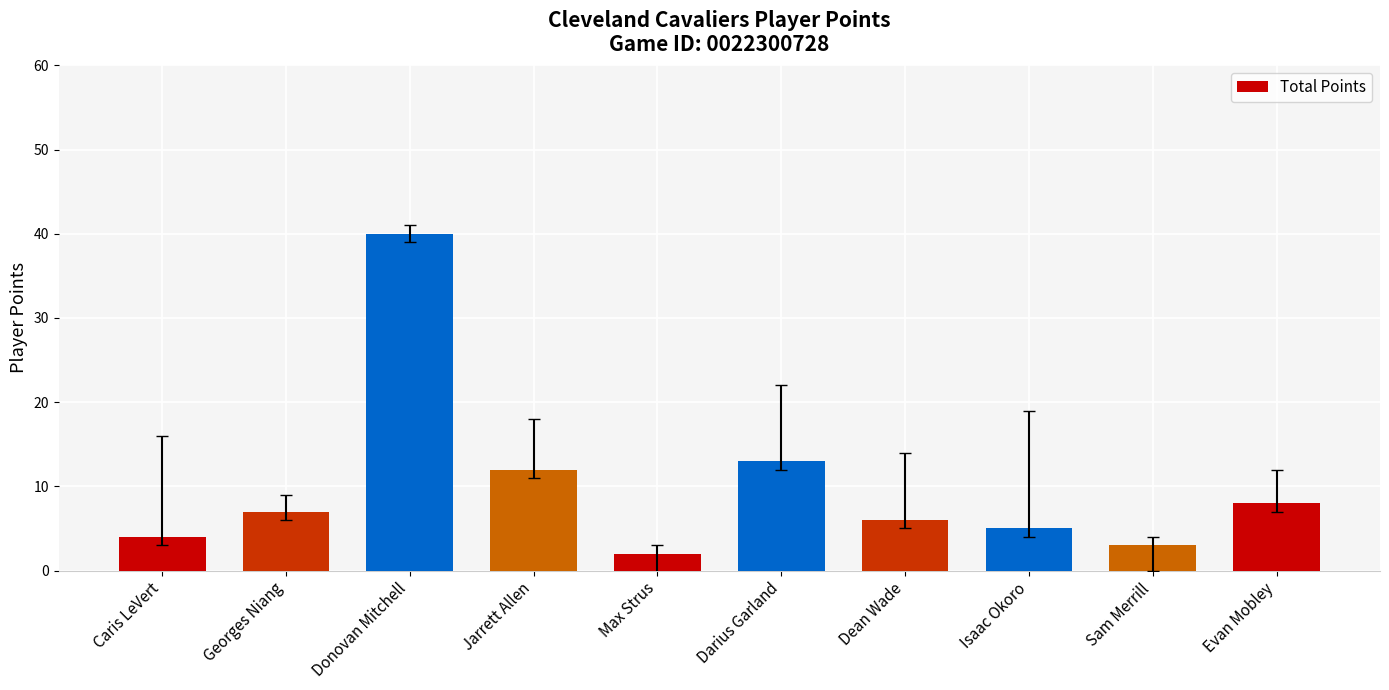

Which category has the highest value across all series?

Donovan Mitchell